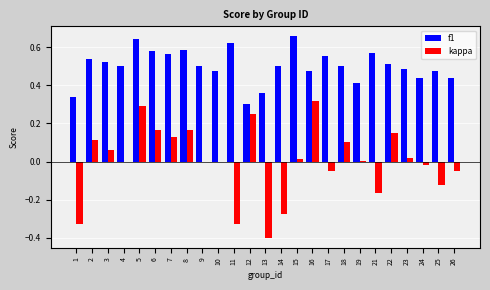

Between 7 and 16, which series saw the biggest shift?

kappa